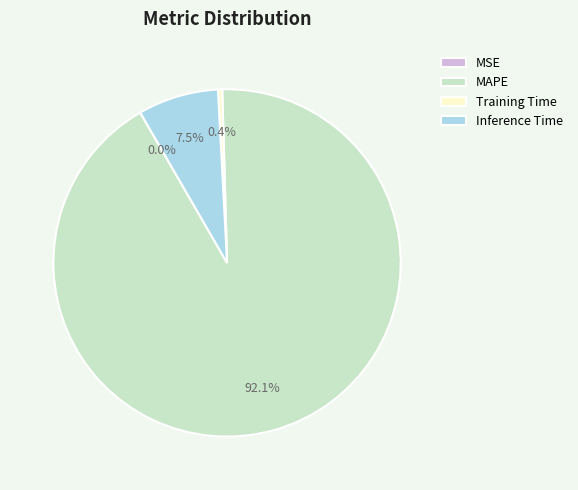

Which slice represents more than half of the pie?

MAPE